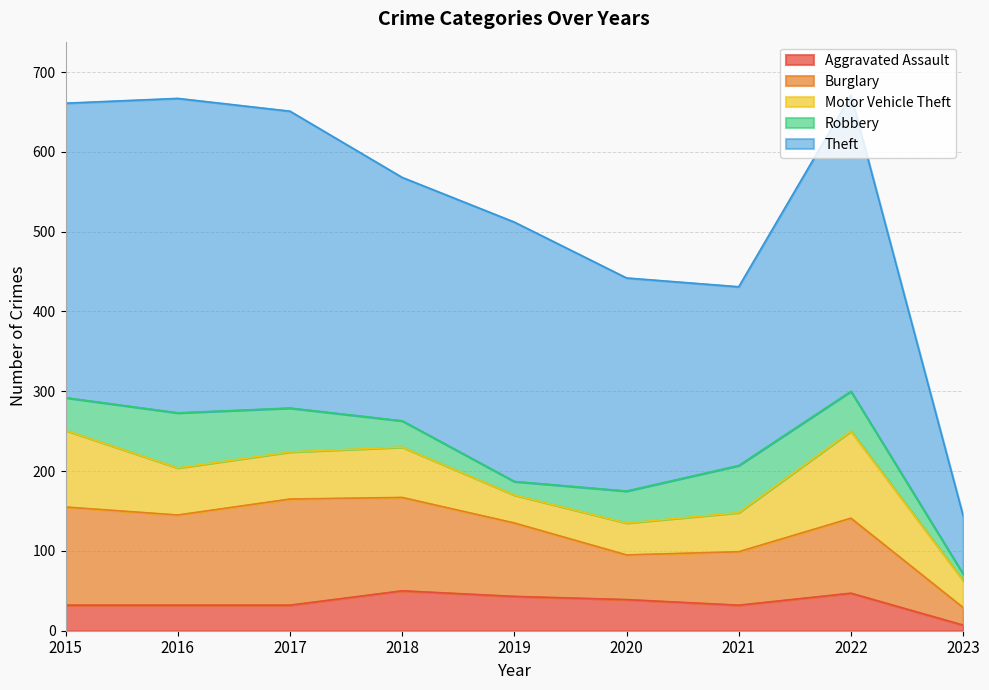

True or false: Aggravated Assault has more than 1 interior local peaks.

True